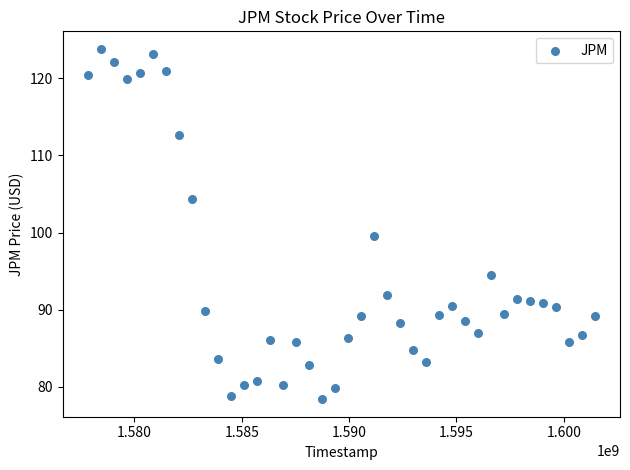

What Y value in the scatter plot is closest to 101?

99.6